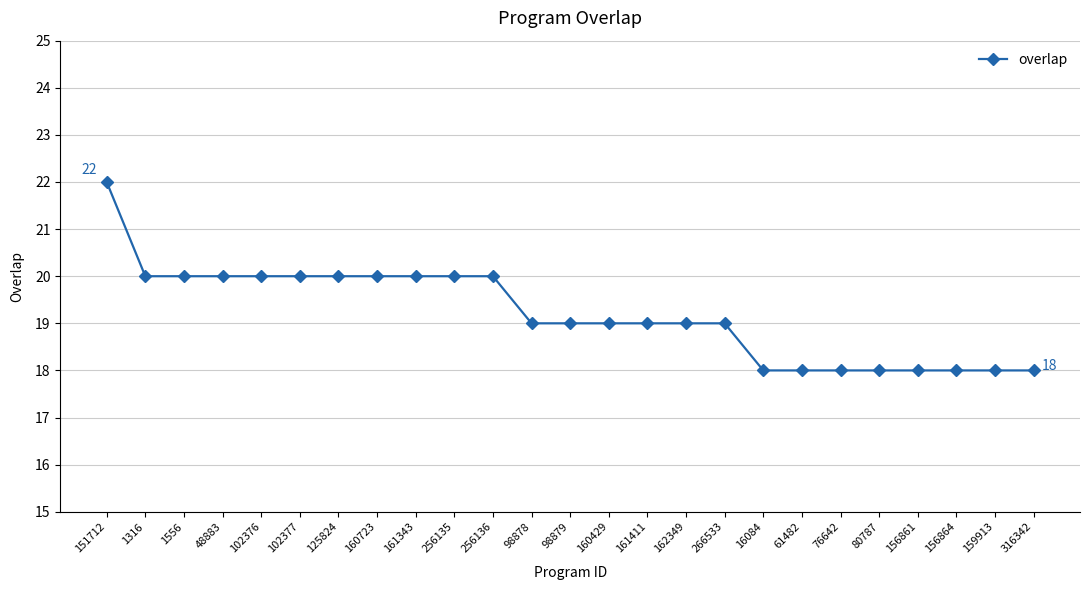

What is the change in value from 151712 to 48883?

-2